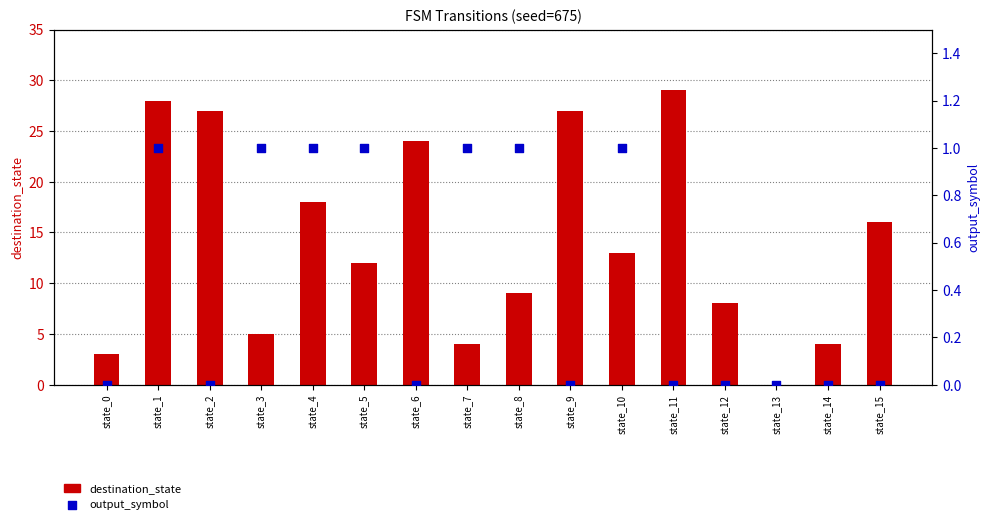

What are all the series names shown in the legend?

destination_state, output_symbol